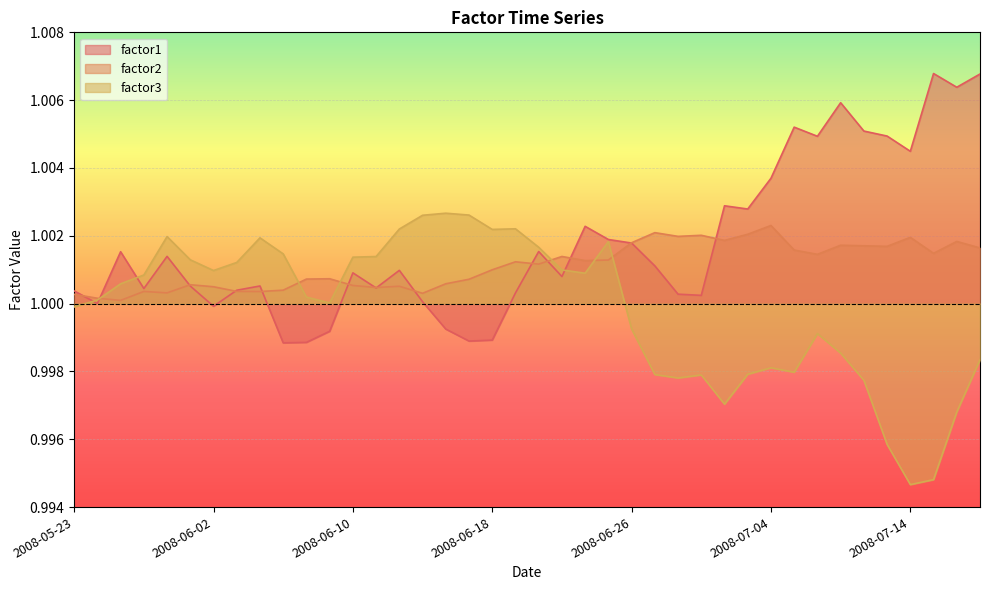

What is the sum of all factor3 values?

40.0